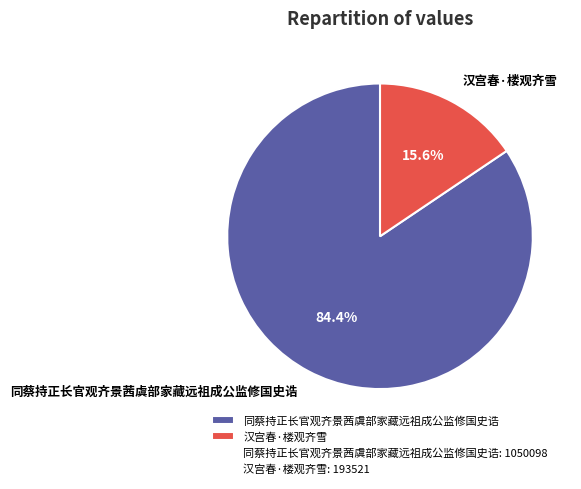

Does any single category account for the majority?

Yes